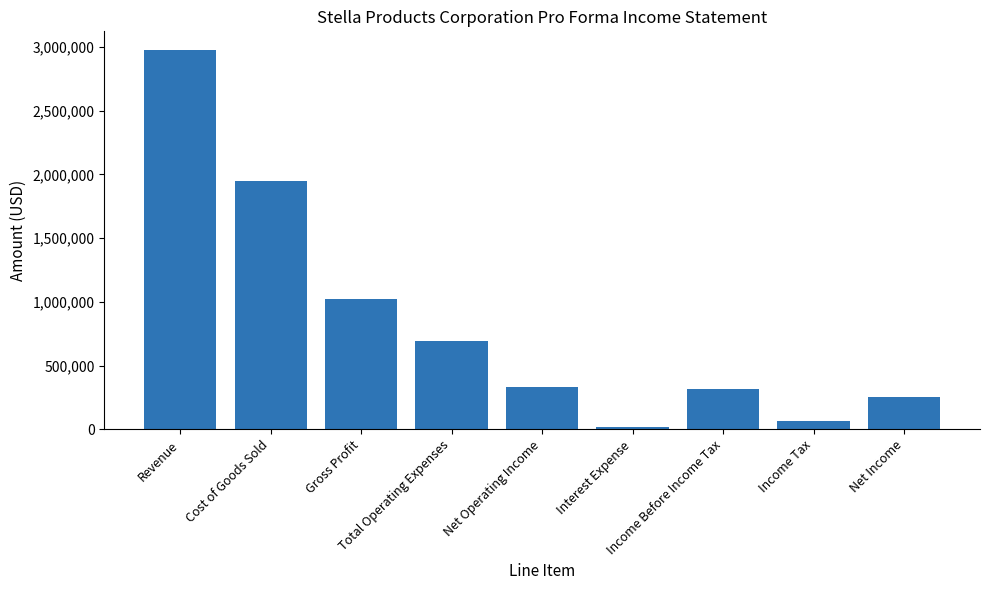

How many distinct data groups are displayed?

1